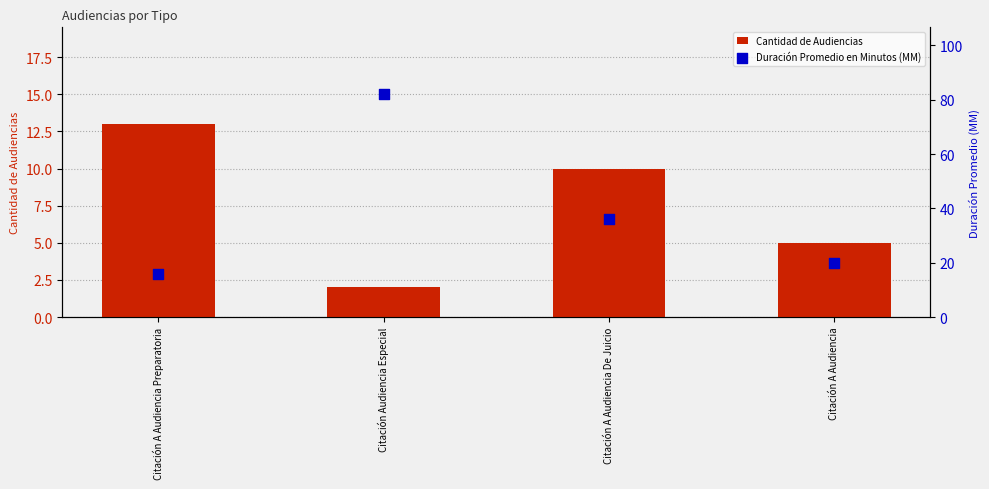

Which series reaches the maximum Y coordinate?

Duración Promedio en Minutos (MM)